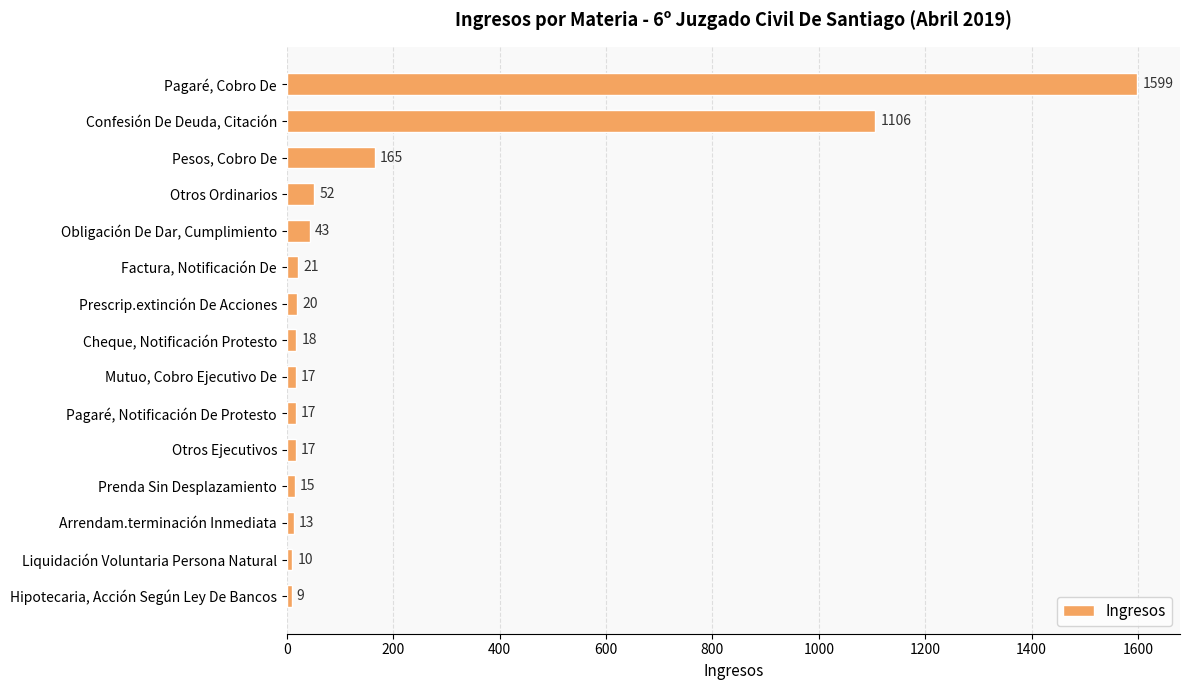

At which label is the value closest to 804?

Confesión De Deuda, Citación